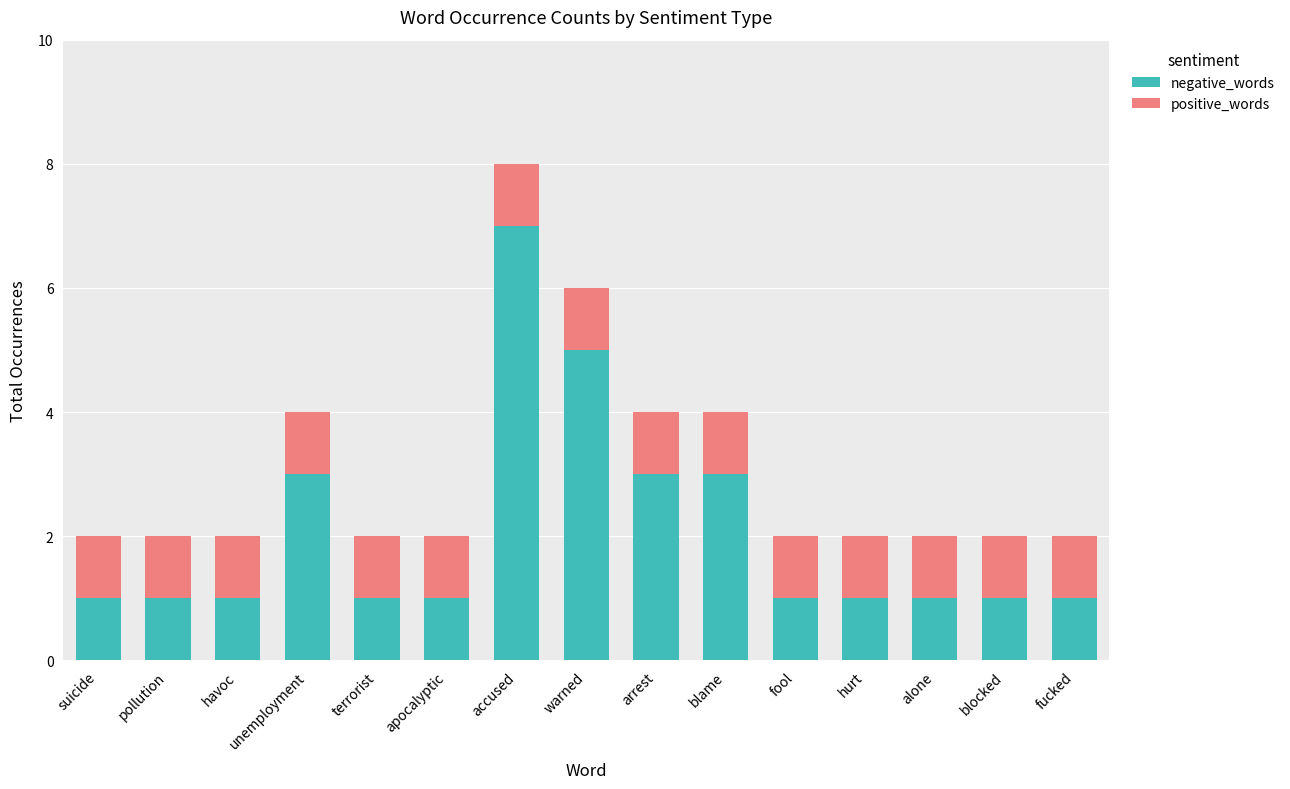

At which label does negative_words reach its peak?

accused